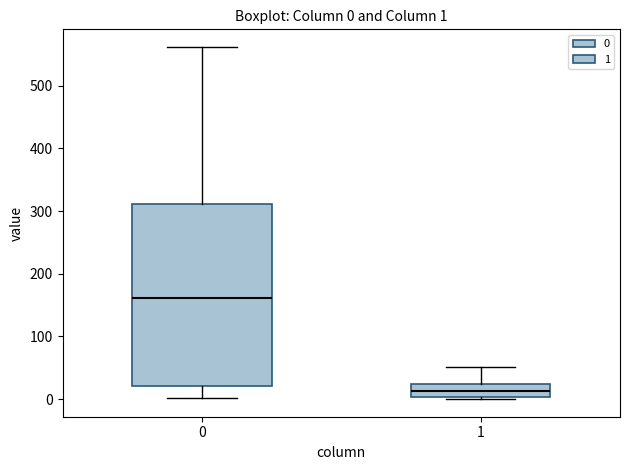

Comparing the boxes themselves (not the whiskers), which one is the tallest?

0